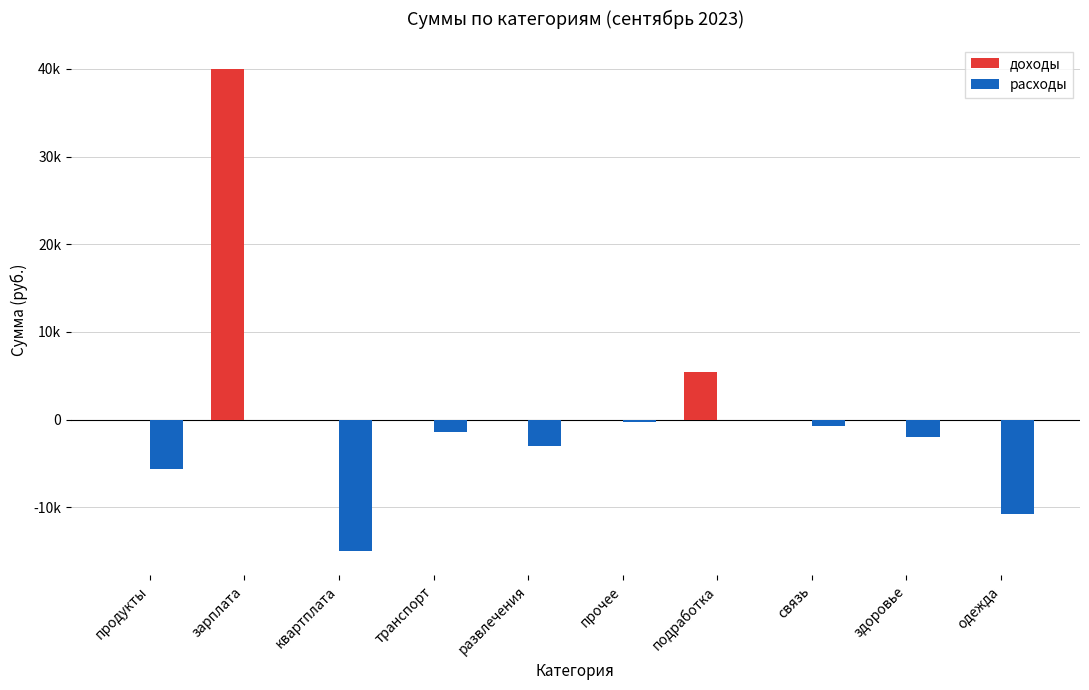

Does the chart contain stacked bars?

No